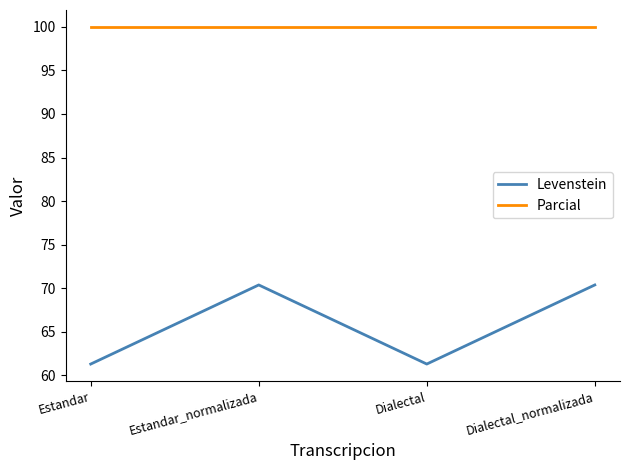

The Levenstein series shows 70.4 at Estandar_normalizada. True or false?

True